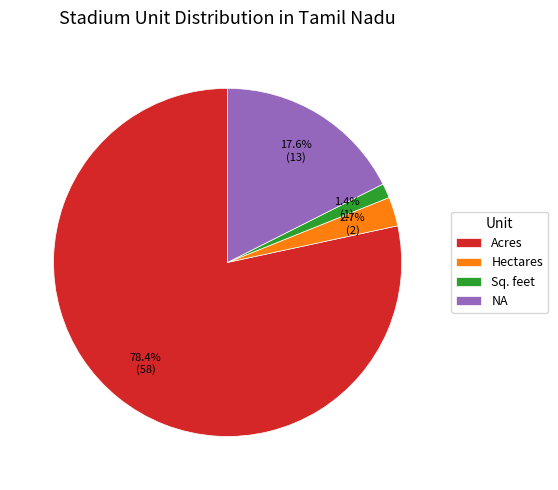

Is there any slice that represents more than half of the pie?

Yes